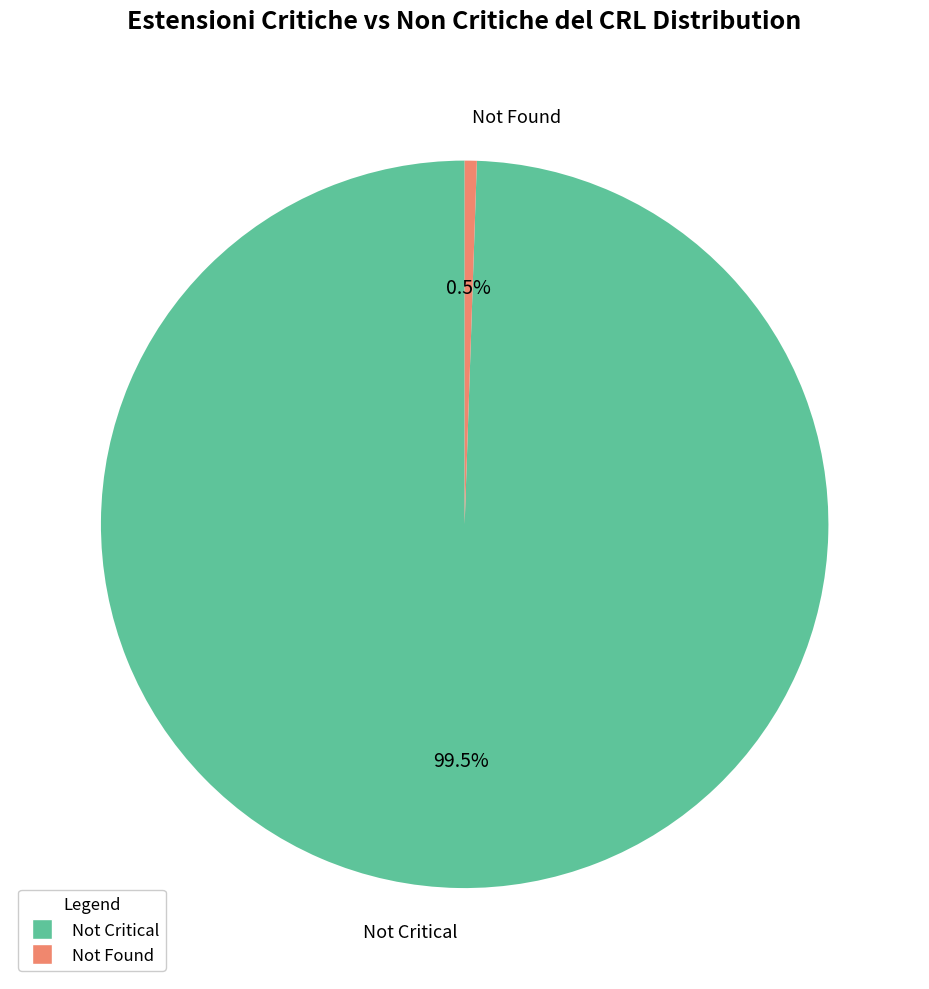

Rank the categories by value from lowest to highest.

Not Found, Not Critical